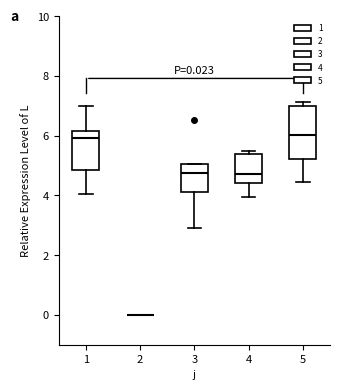

Comparing the boxes themselves (not the whiskers), which one is the tallest?

5